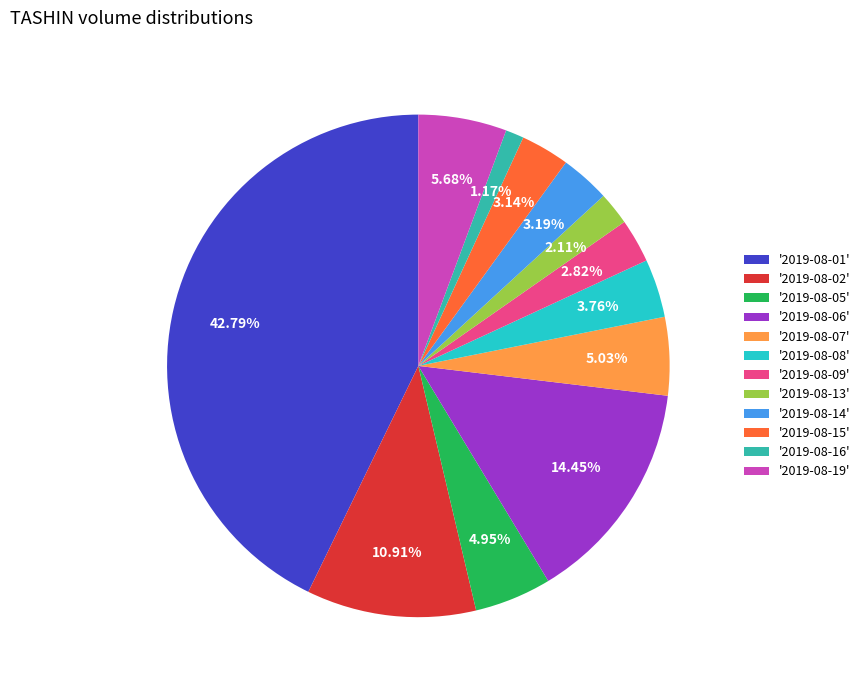

Do '2019-08-01' and '2019-08-15' together represent more than half of the pie?

No